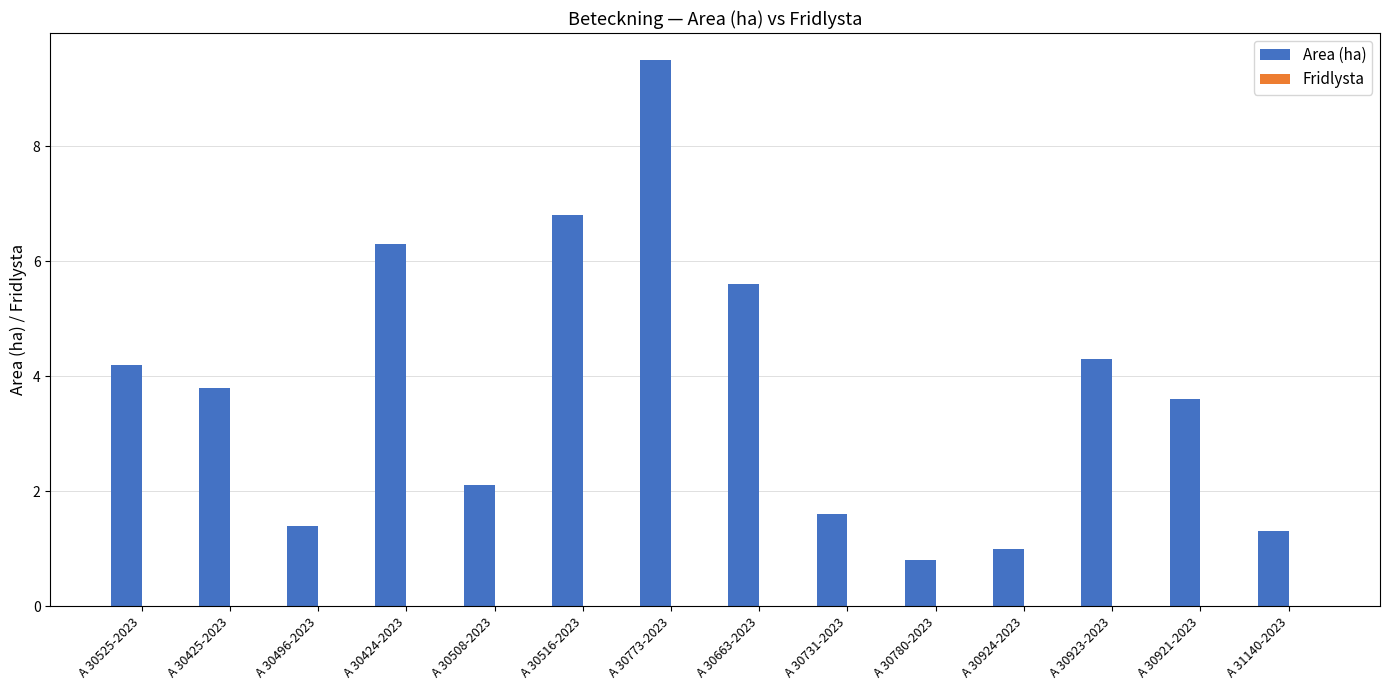

Reading left to right, what are all the values shown in this chart?

4.2	3.8	1.4	6.3	2.1	6.8	9.5	5.6	1.6	0.8	1.0	4.3	3.6	1.3